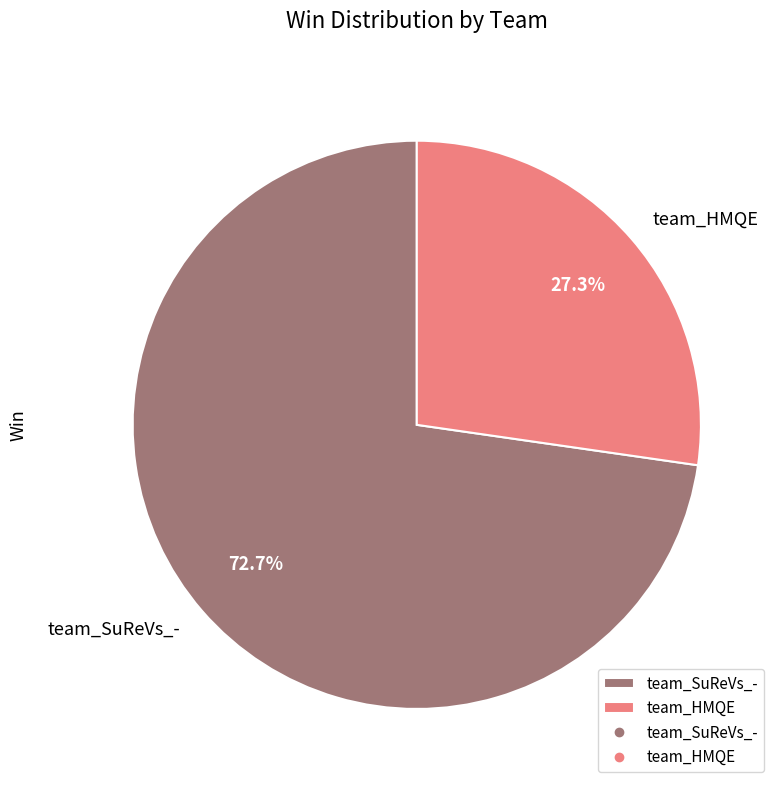

How many segments does this pie chart have?

2